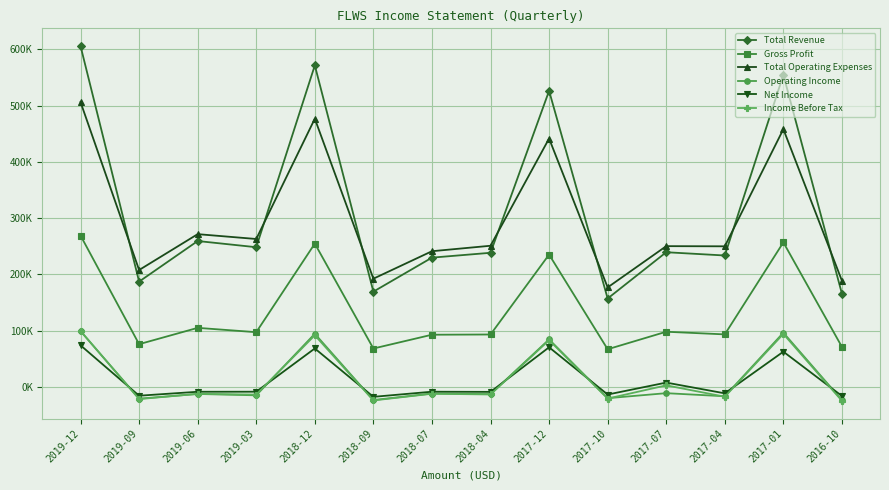

What are all the series names shown in the legend?

Total Revenue, Gross Profit, Total Operating Expenses, Operating Income, Net Income, Income Before Tax